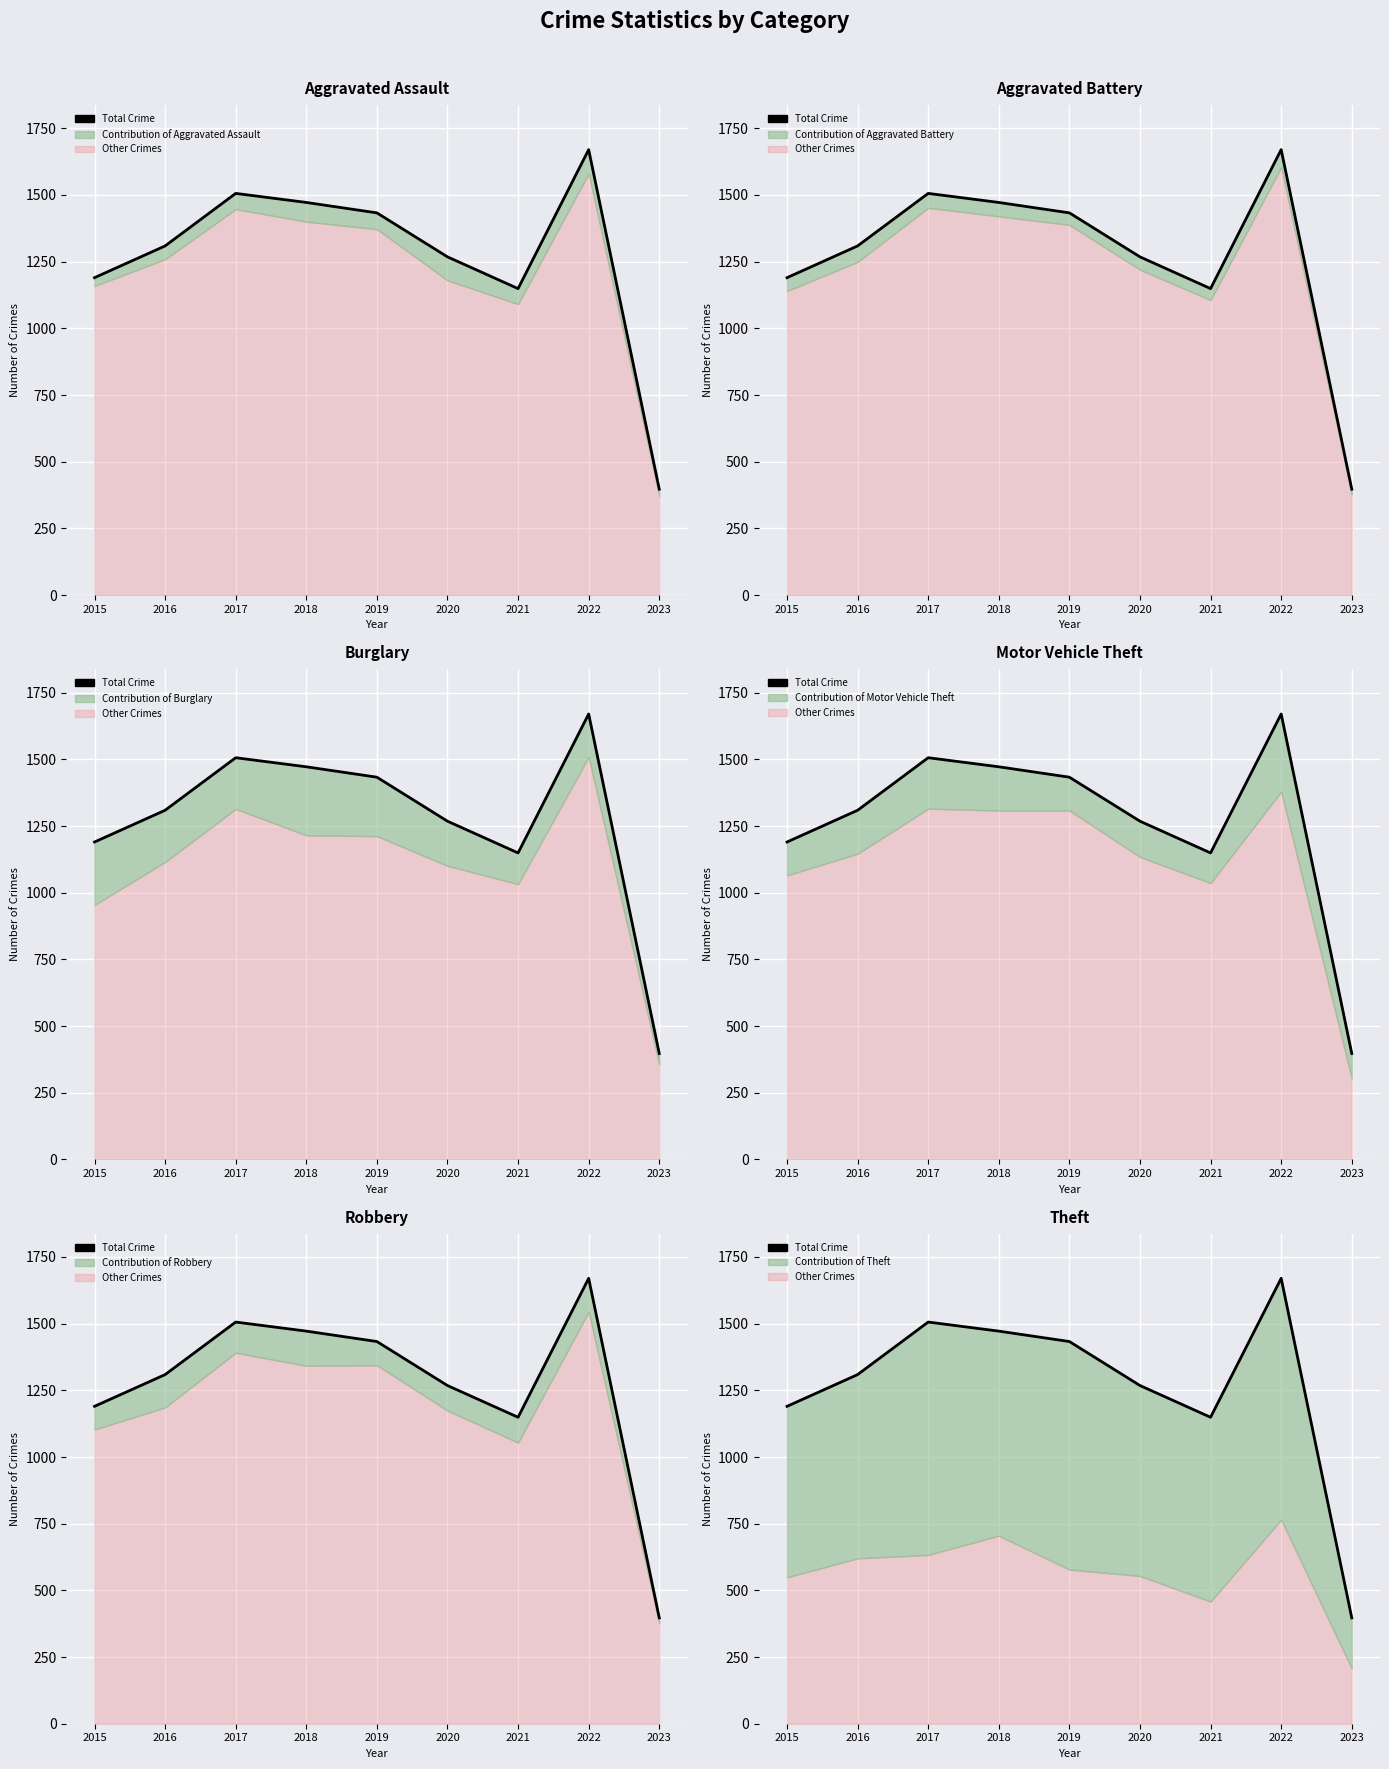

How many interior local peaks (higher than both neighbors) does the data have?

2